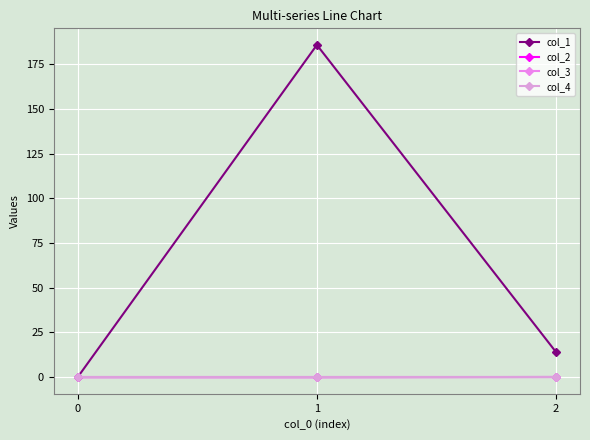

Does the chart have visible grid lines?

Yes